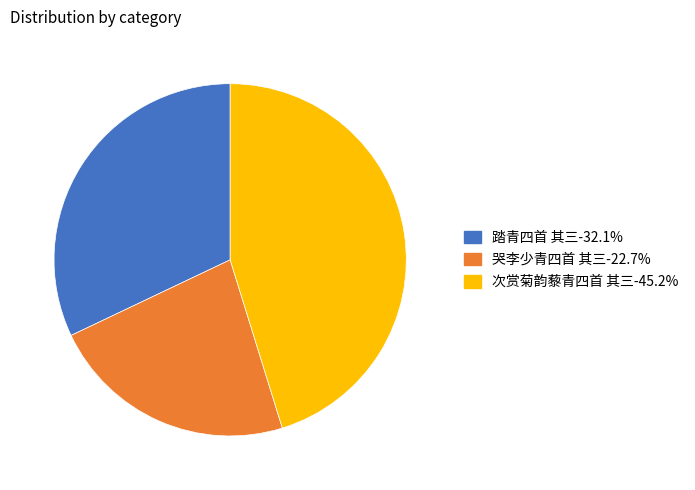

Is there a majority slice in this chart?

No